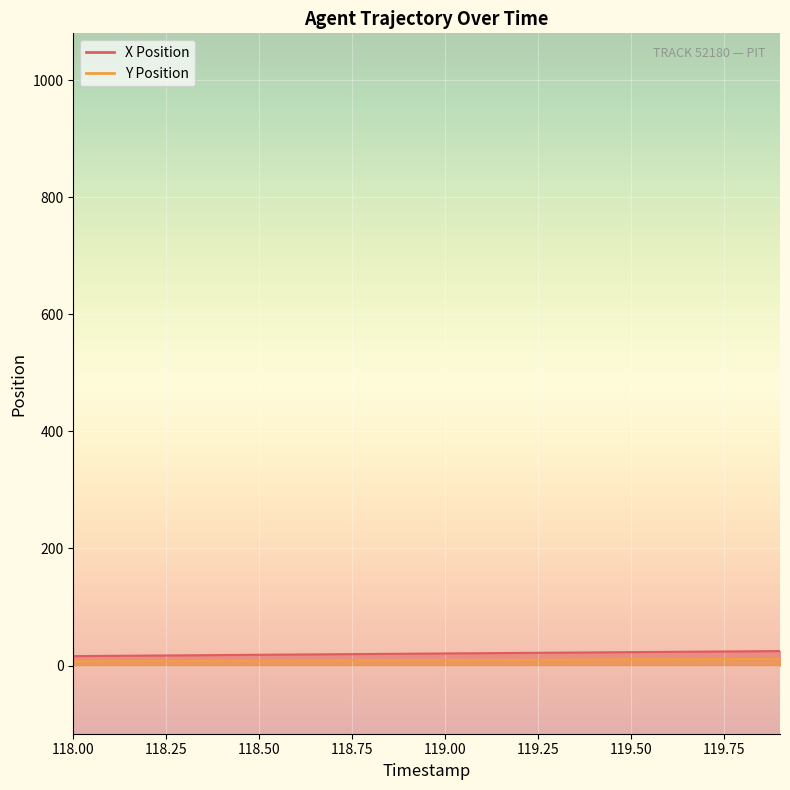

What are all the series names shown in the legend?

X Position, Y Position